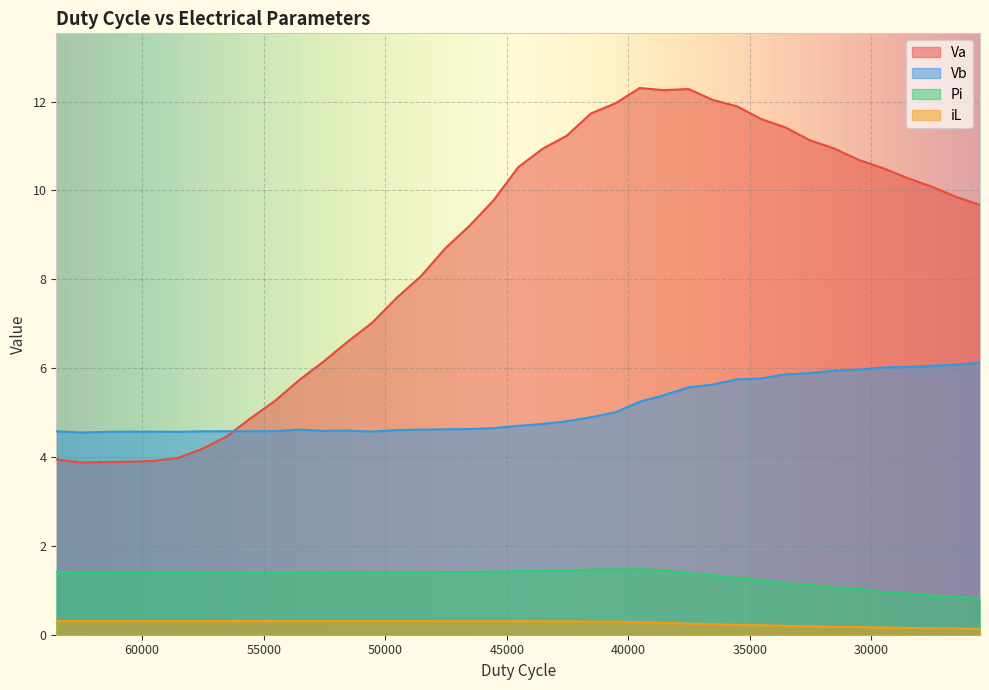

What is the value of the Pi point at the 9th from the left?

1.4